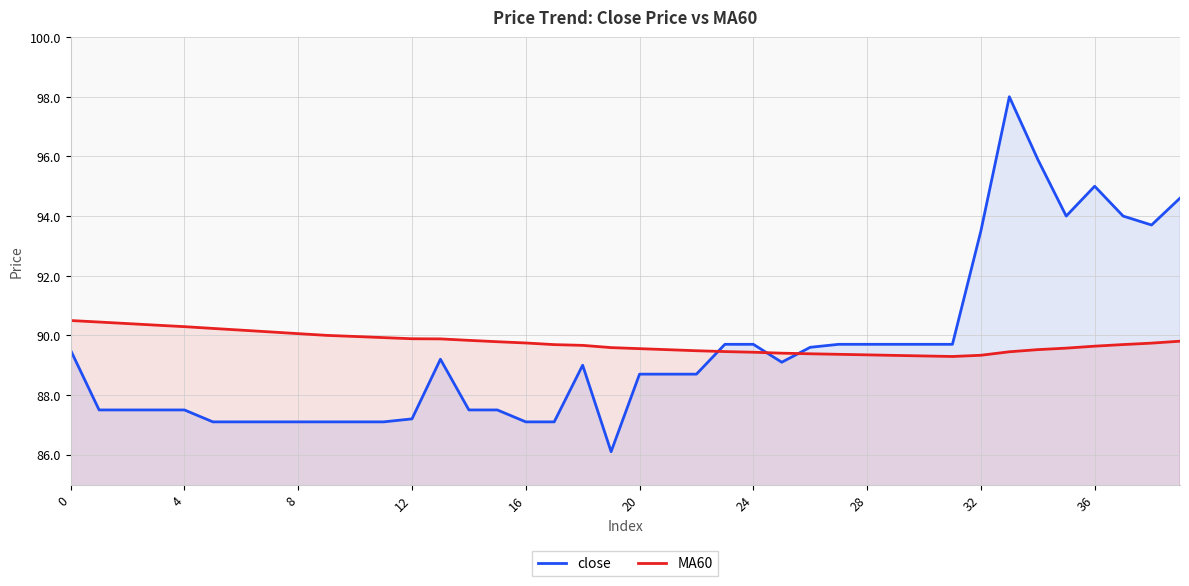

At 12, list the series in order from largest to smallest.

MA60, close